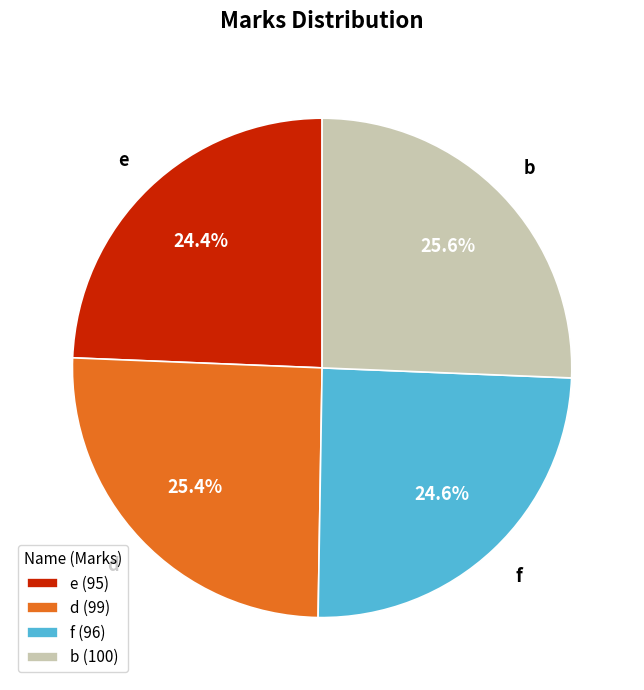

How much of the chart is everything except e?

75.6%